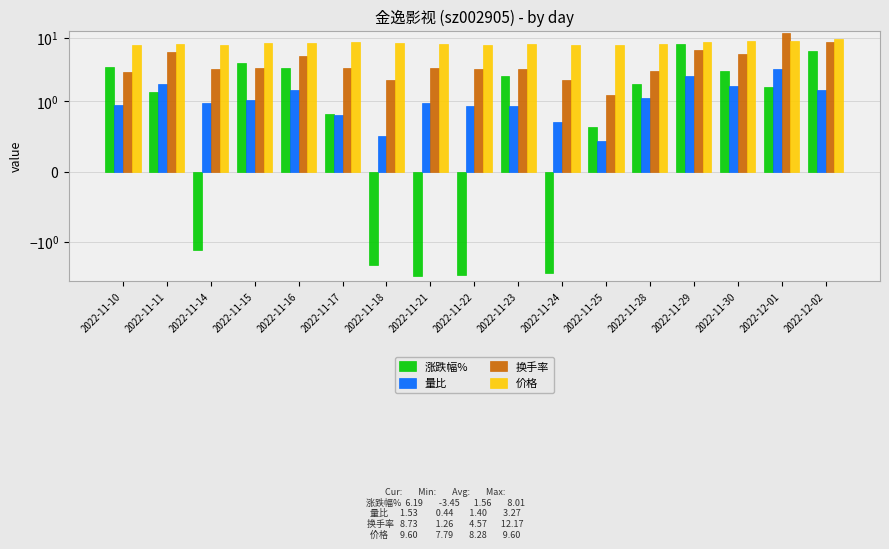

What is the sum of all 换手率 values?

75.8